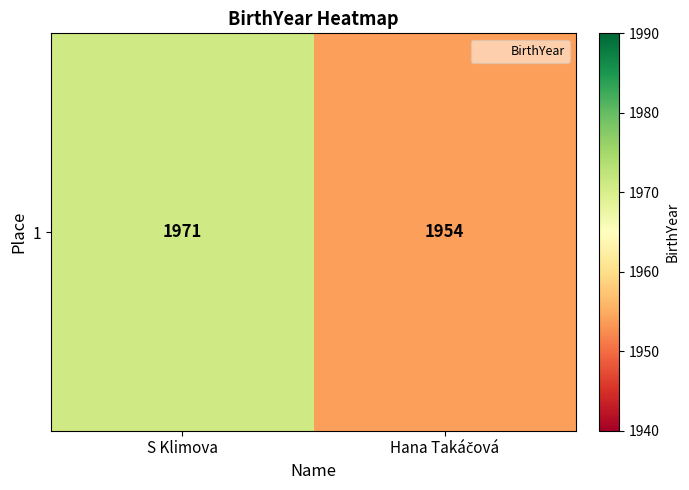

Reading left to right, list all the values displayed in this chart.

1971	1954